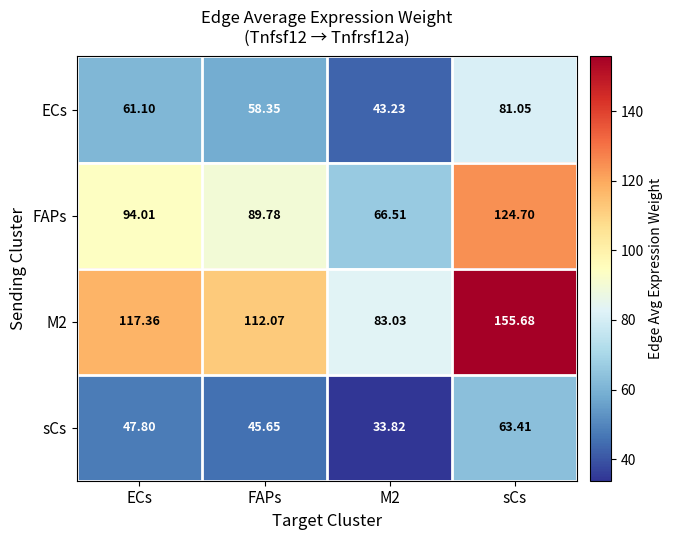

List the series in order of their peak value, lowest first.

sCs, ECs, FAPs, M2